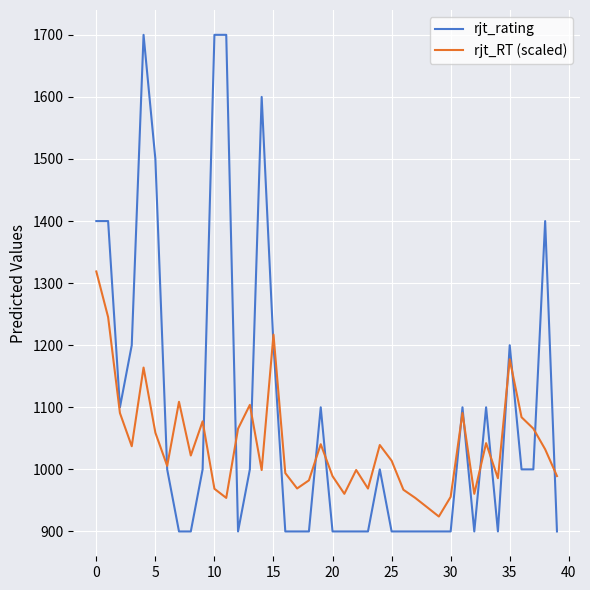

Which series has the widest spread of values?

rjt_rating